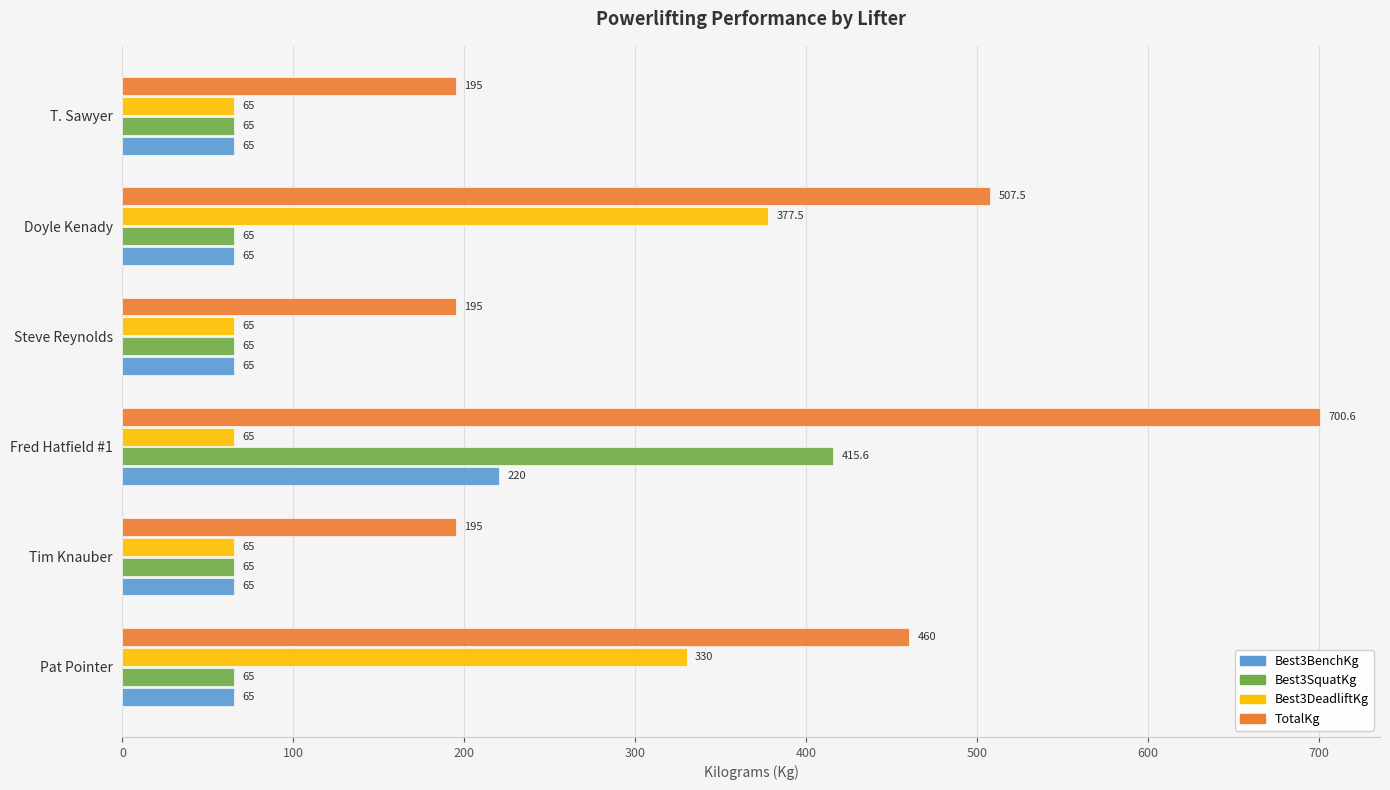

What is the difference between the second highest and minimum values in the Best3DeadliftKg series?

265.0